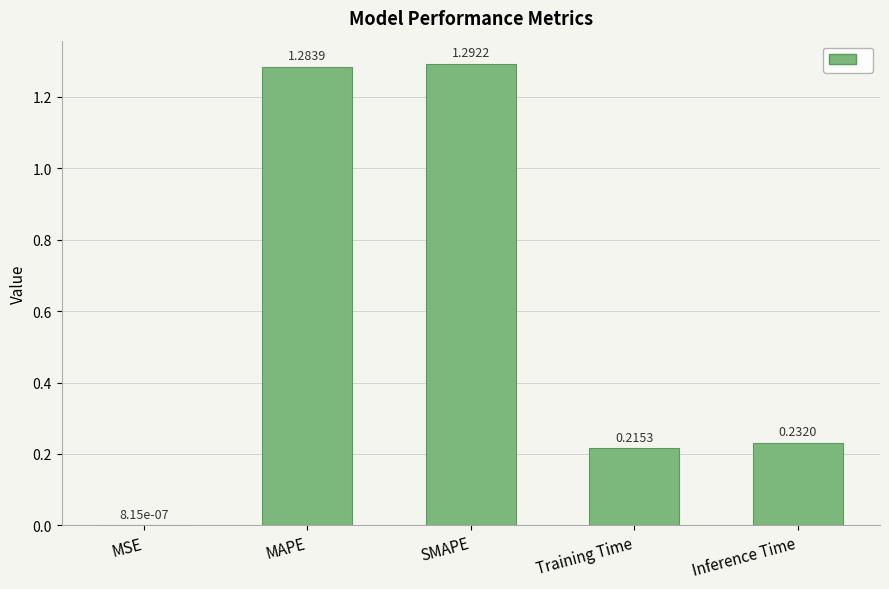

What is the sum of the values at MAPE and SMAPE?

2.6